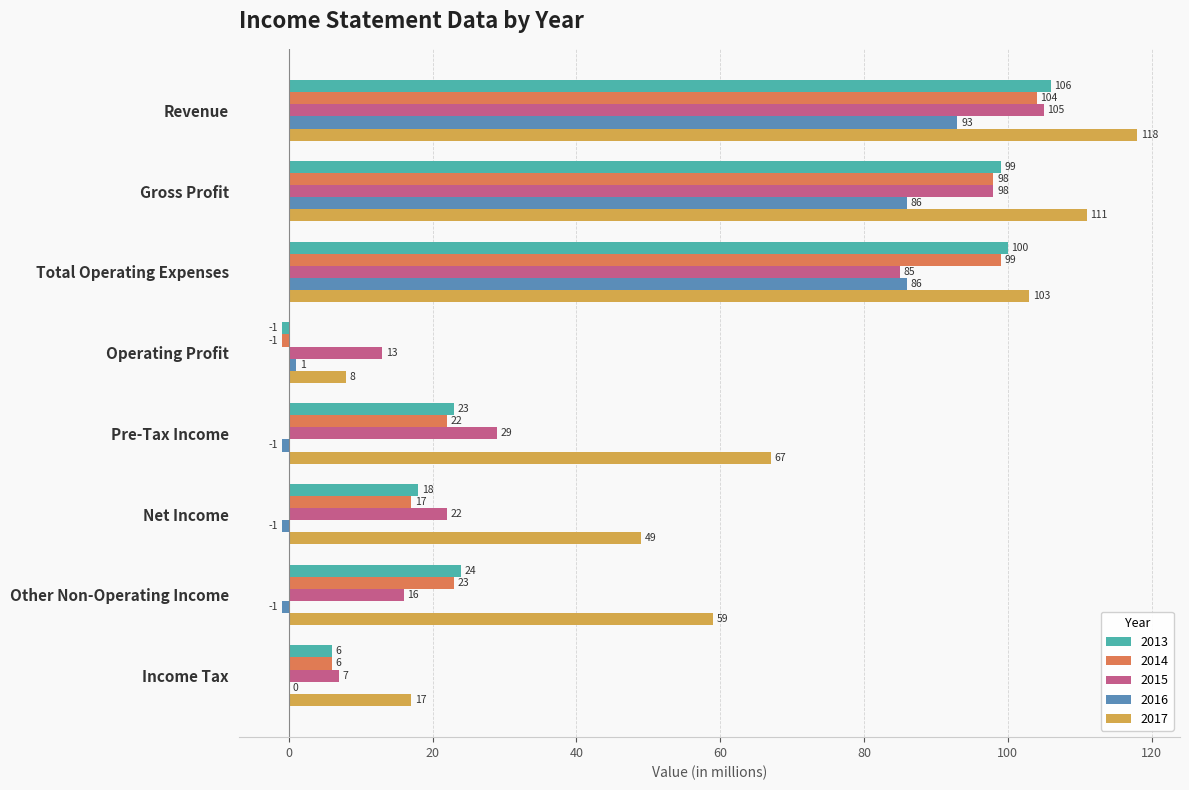

What is the sum of the 2013 values at Net Income and Income Tax?

24